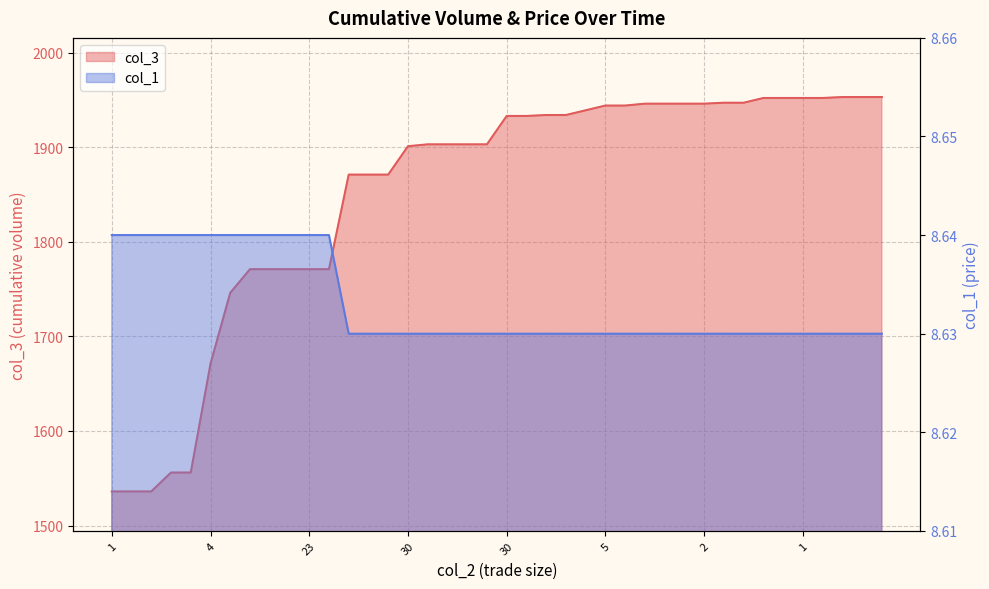

What is the maximum value shown in the chart?

1953.0